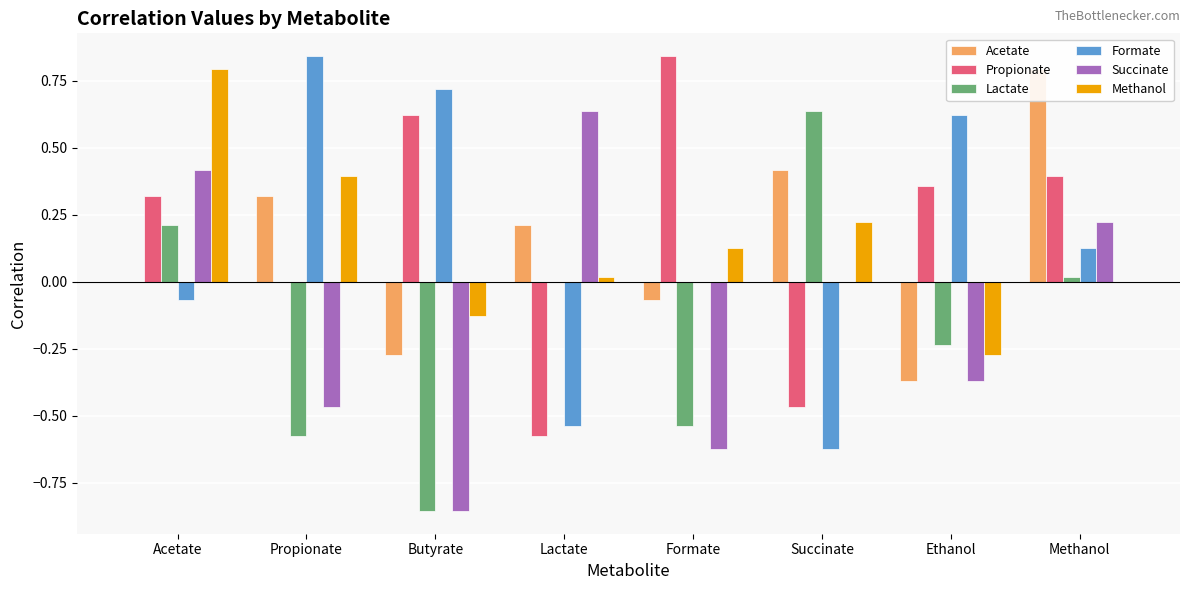

Count the number of categories in the chart.

8